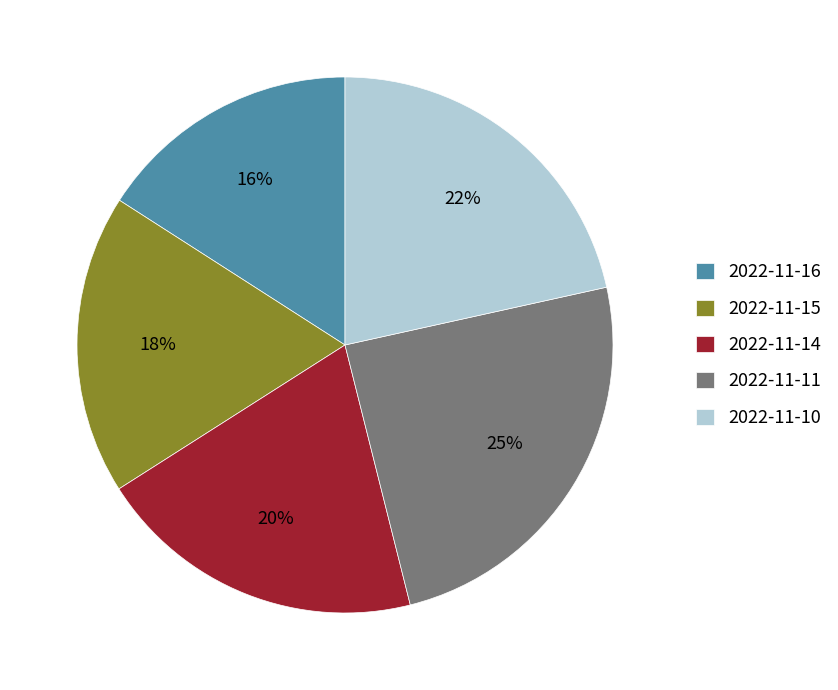

Which has a higher value, 2022-11-11 or 2022-11-14?

2022-11-11